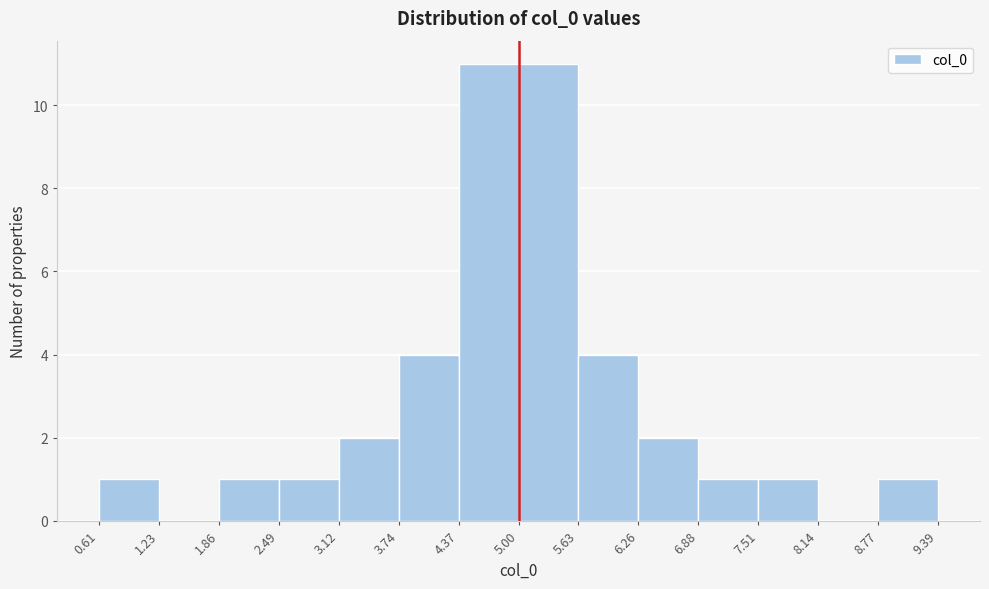

How tall is the bar that spans 5.63 to 6.26 on the x-axis? The values are not printed on the chart, so give them approximately, as read against the axis.

4